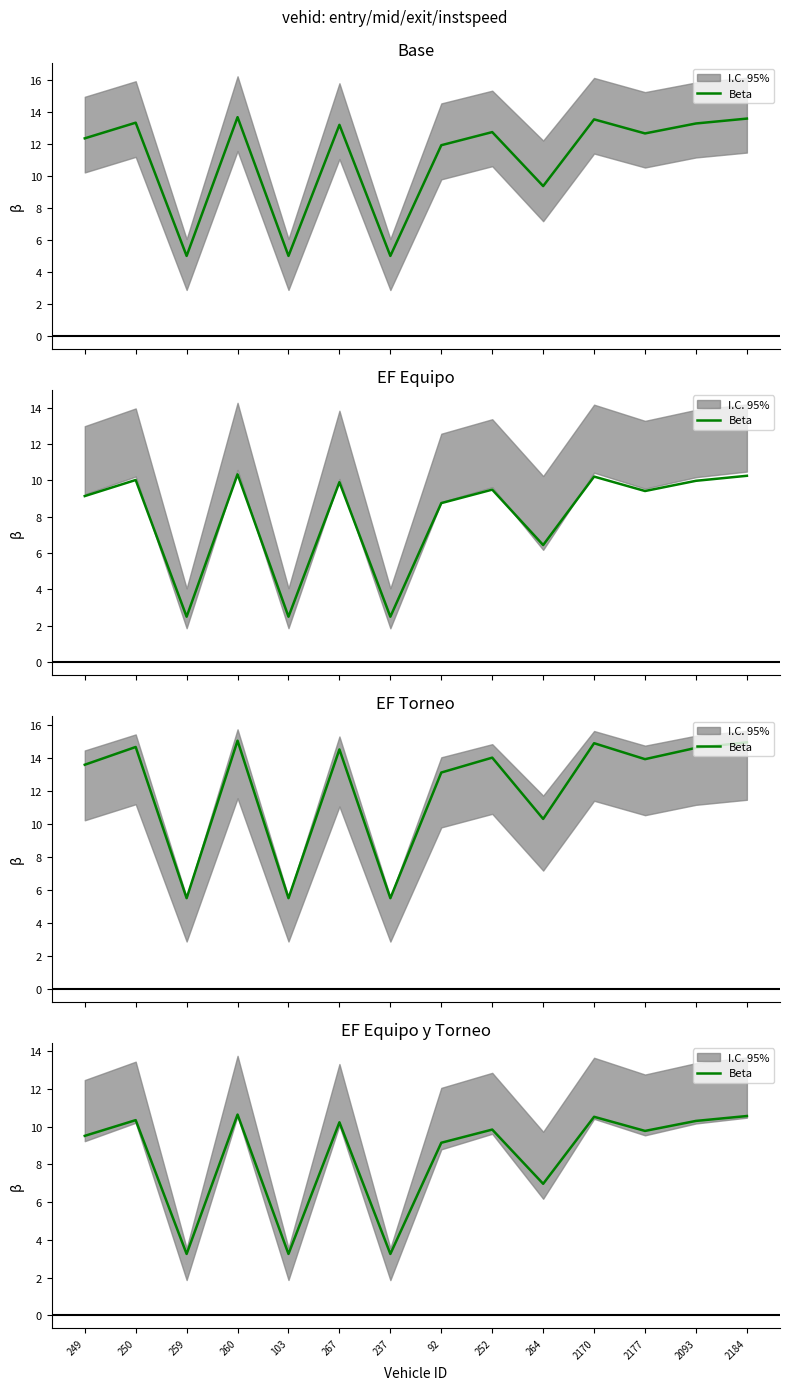

Reading left to right, list all the values displayed in this chart.

249=9.5	250=10.3	259=3.2	260=10.6	103=3.2	267=10.2	237=3.2	92=9.1	252=9.8	264=7.0	2170=10.5	2177=9.8	2093=10.3	2184=10.6